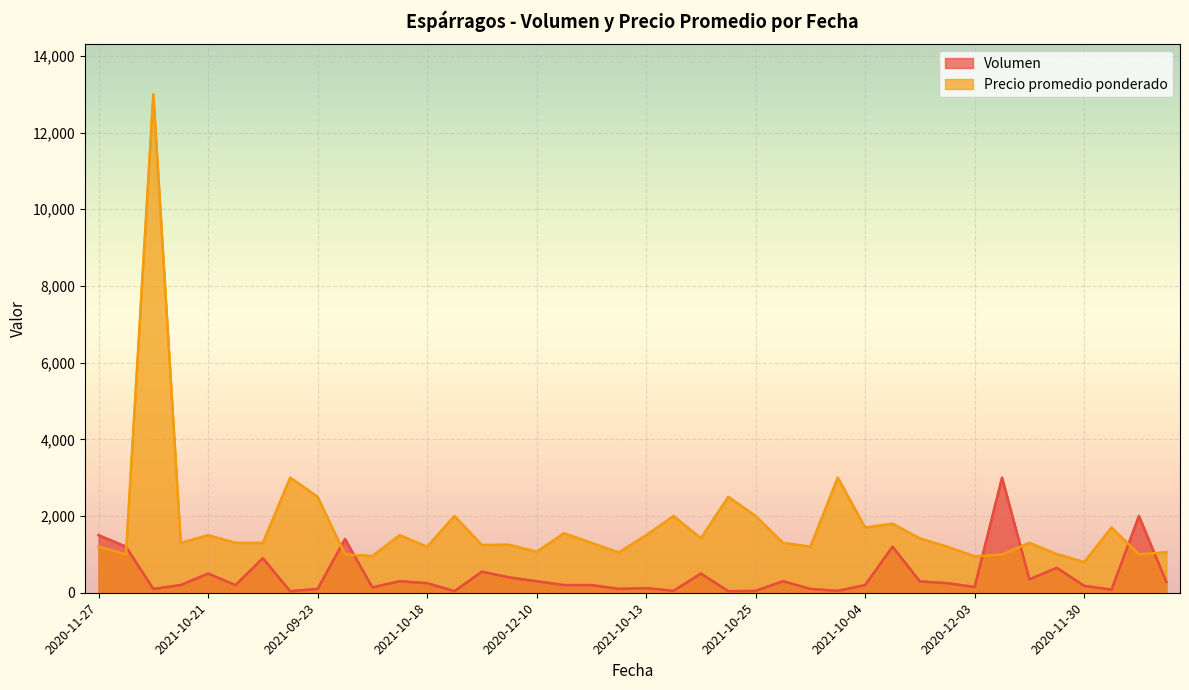

What is the sum of the Precio promedio ponderado values at 2020-12-03 and 2021-10-21?

2247